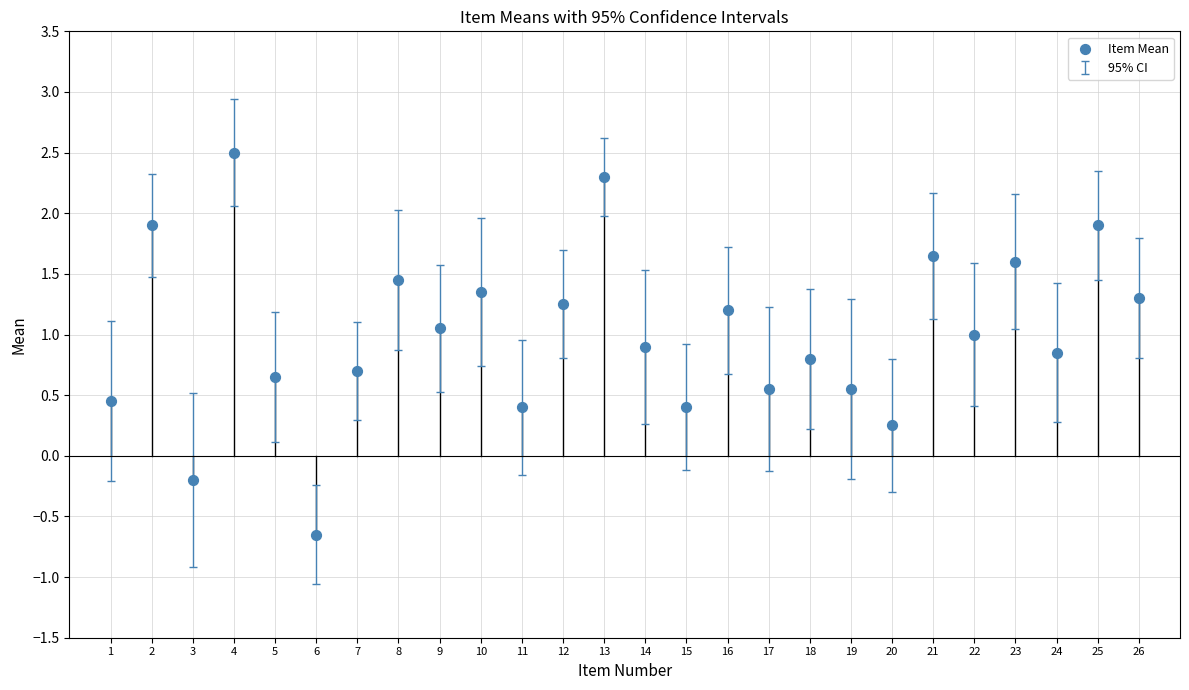

What is the range of X values (max minus min)?

25.0